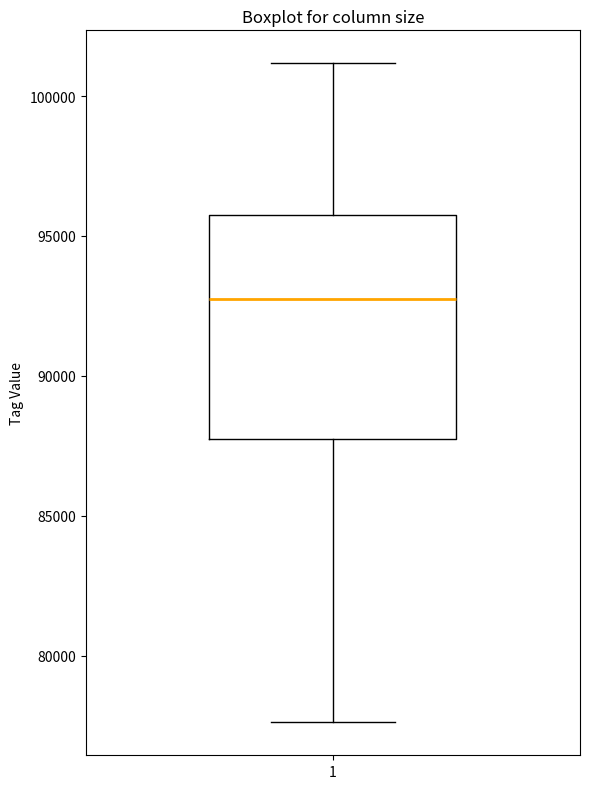

Transcribe this box plot: give where the median line is, the range the box spans, and where the two whiskers end, as read against the y-axis. The values are not printed on the chart, so give them approximately, as read against the axis.

median 92500, box 88000 to 96000, whiskers 77500 to 101000